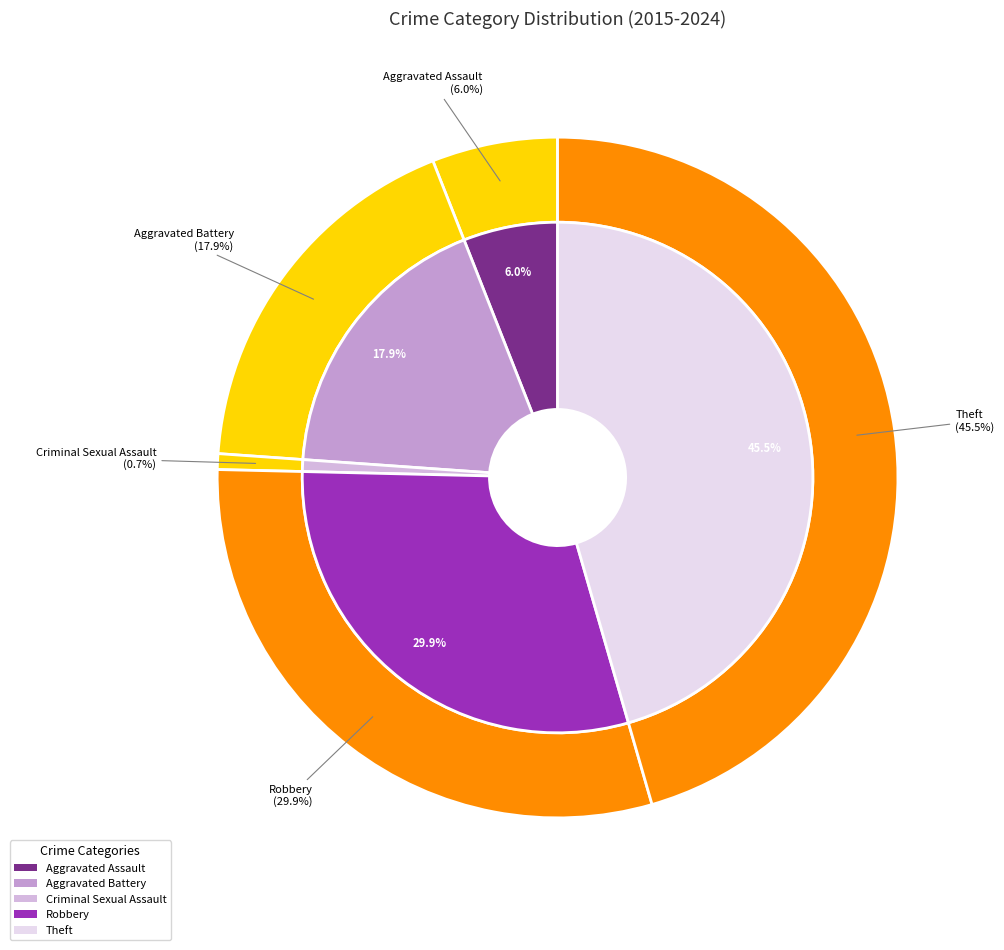

Which slice is the smallest?

Criminal Sexual Assault